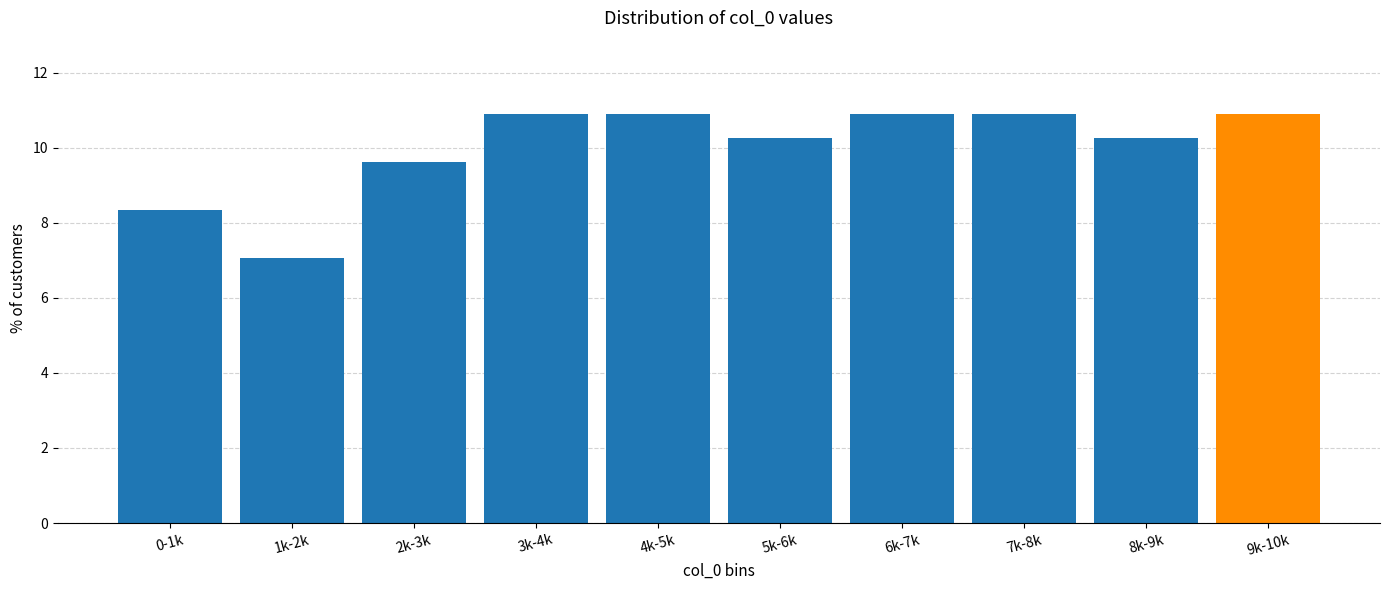

Reading left to right, transcribe all the data shown in this chart.

8.3	7.1	9.6	10.9	10.9	10.3	10.9	10.9	10.3	10.9